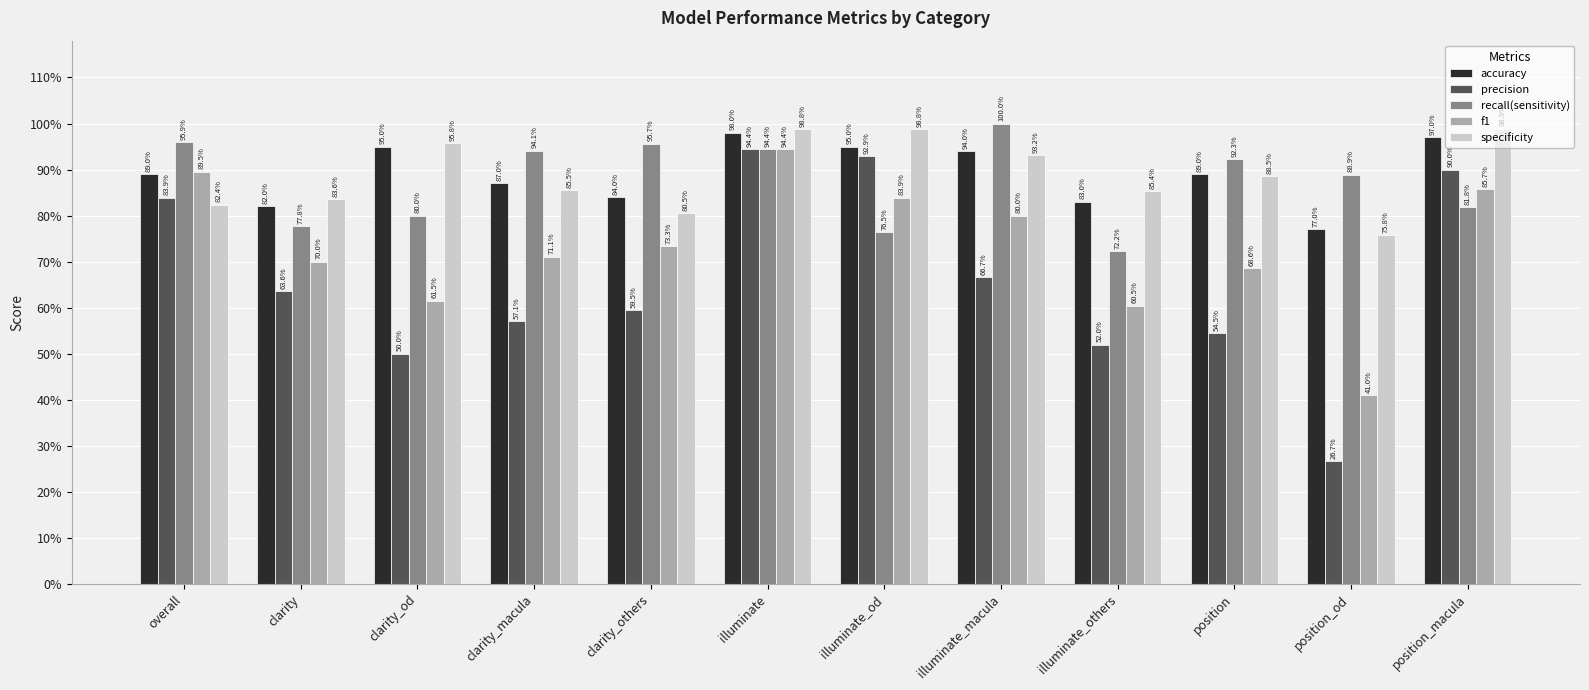

Count the recall(sensitivity) values in the range 0 to 1.

12